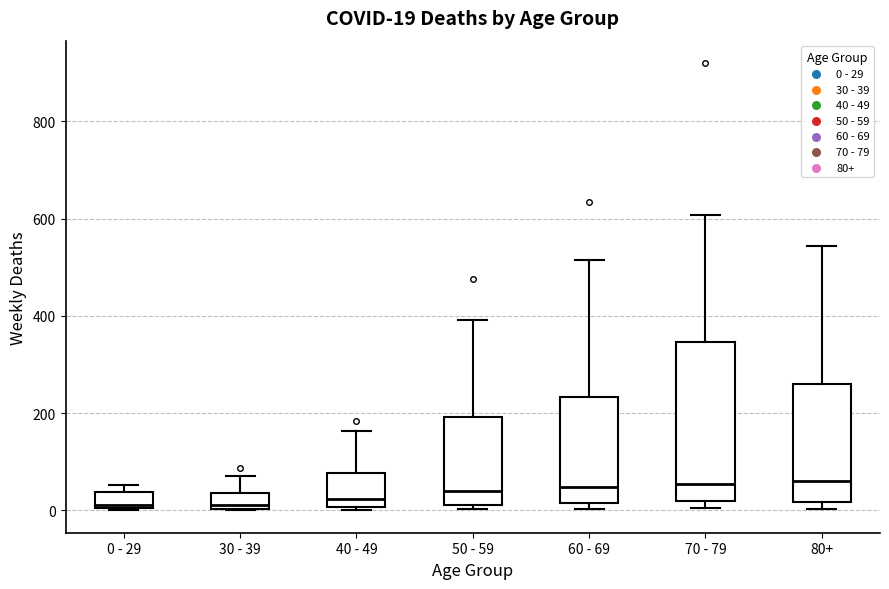

Which box is the tallest, from its lower edge to its upper edge?

70 - 79